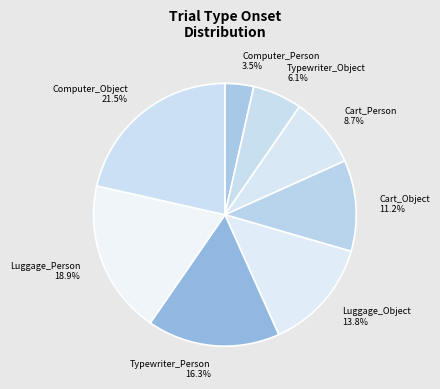

To the nearest percent, what is the average slice percentage?

12%